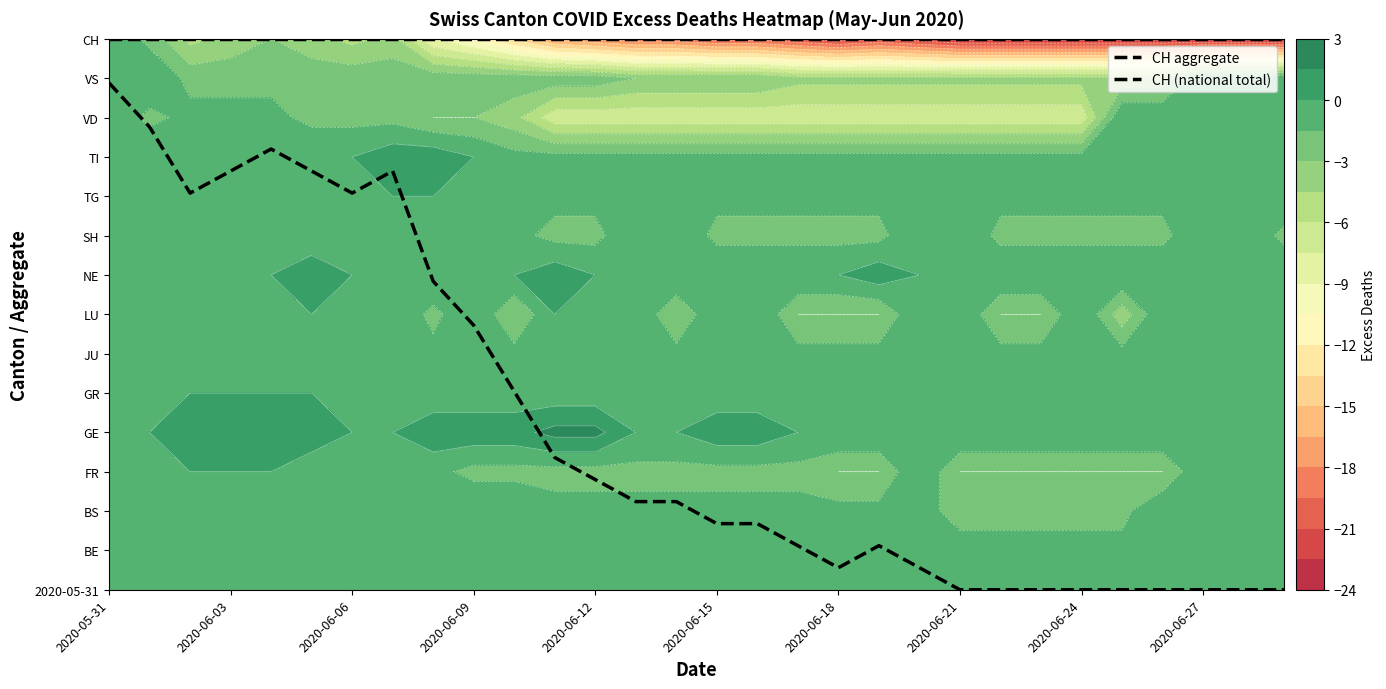

Which label corresponds to the smallest value in the chart?

2020-06-21